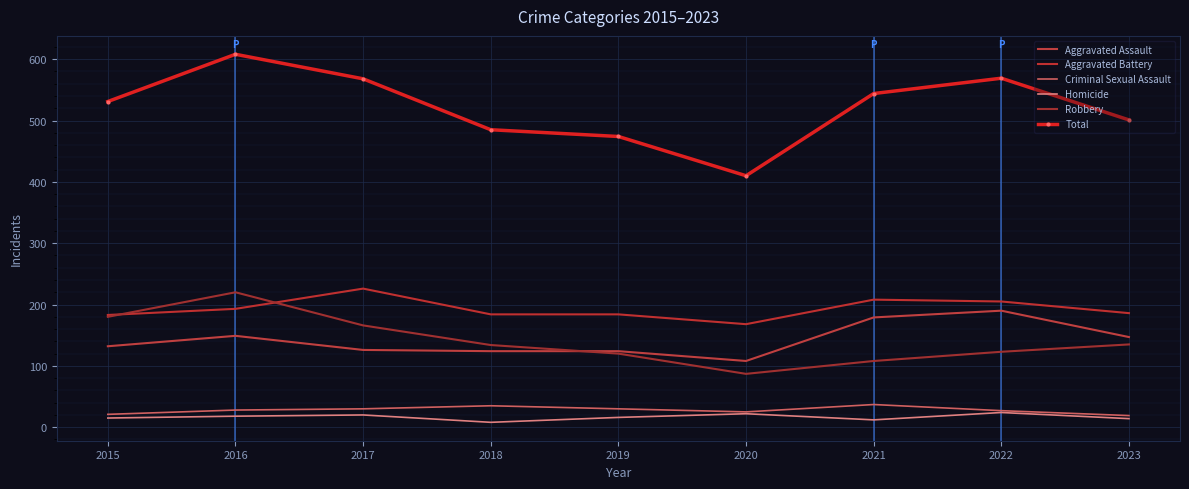

True or false: Homicide and Aggravated Assault intersect in this chart.

False